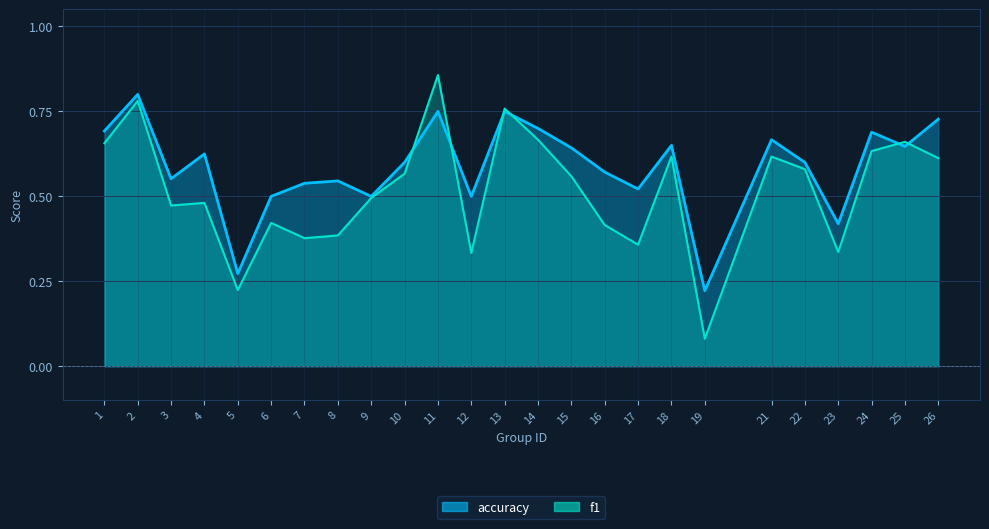

Is it true that accuracy equals 0.4 at 1?

False